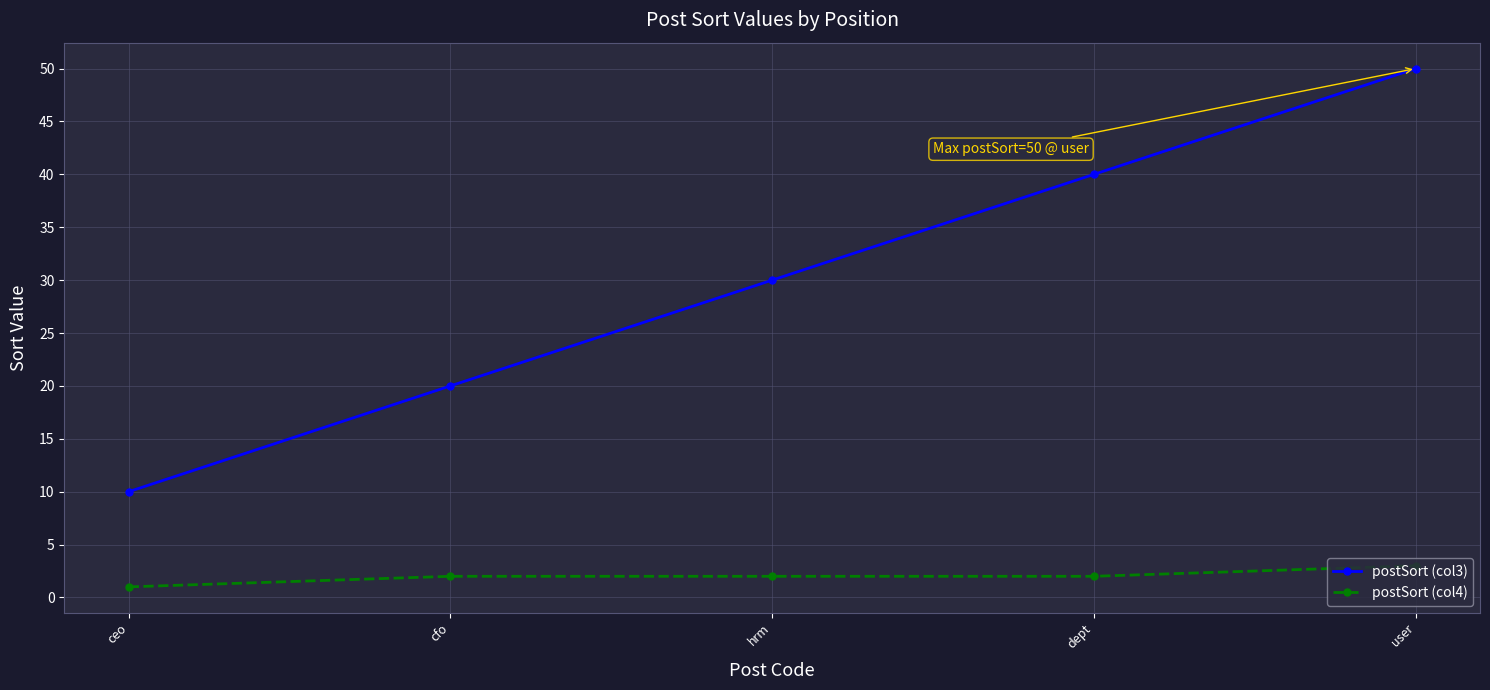

True or false: postSort (col3) has more than 1 interior local peaks.

False